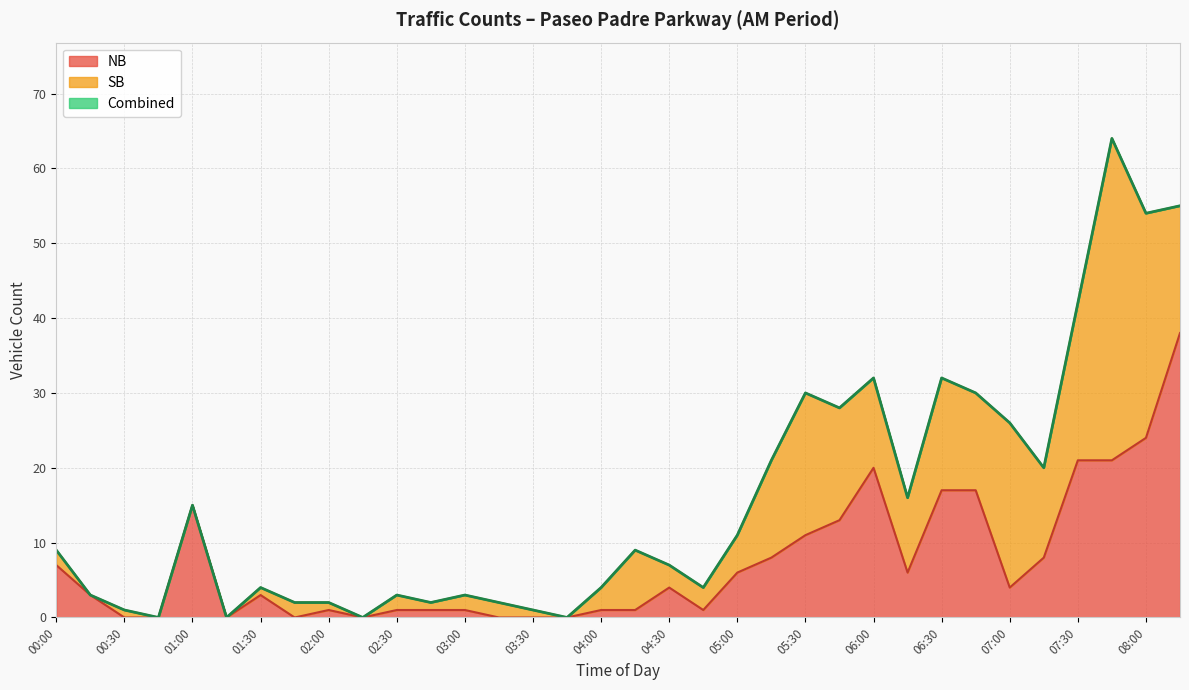

What is the value of the NB point at the 20th from the left?

1